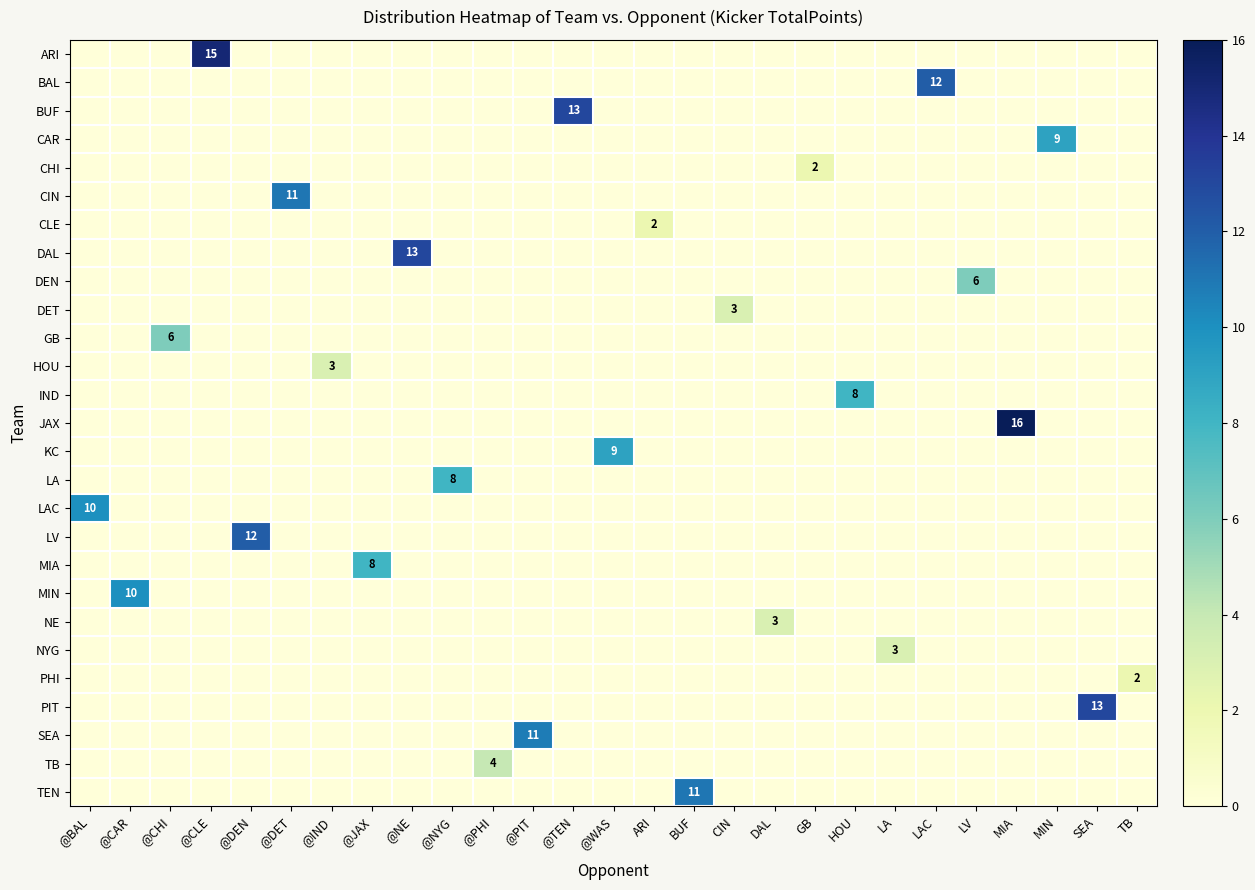

What is the spread (max minus min) of values at LV?

6.0